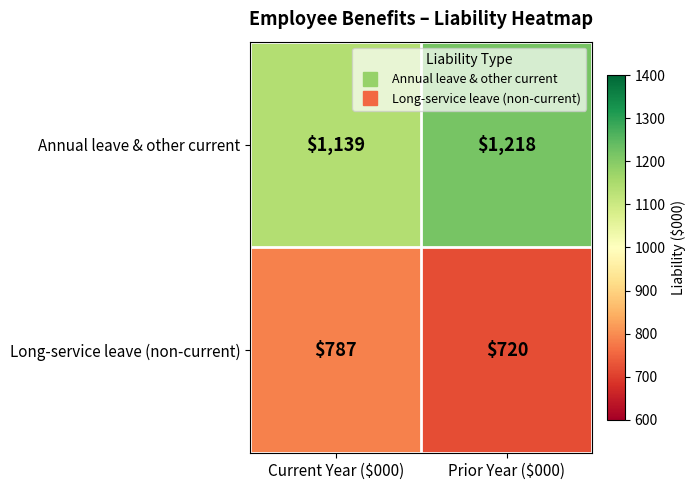

What is the sum of all Long-service leave (non-current) values?

1507